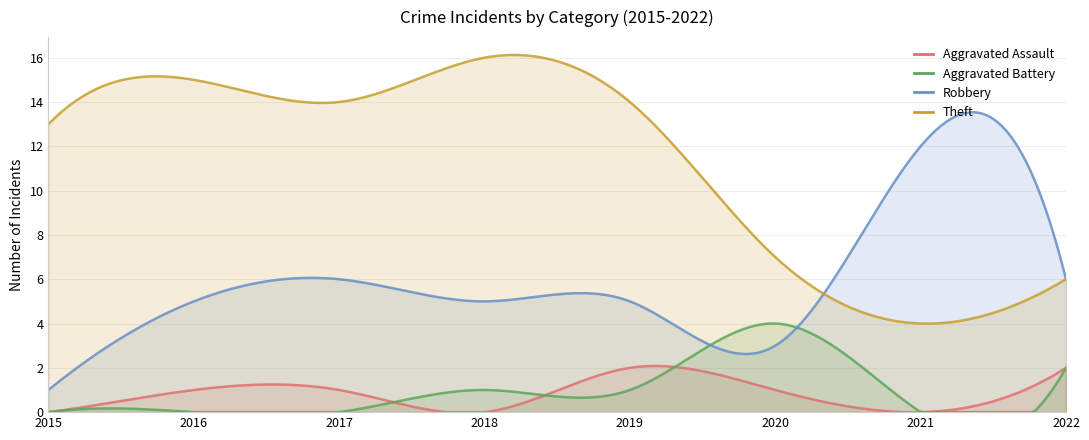

Is it true that Aggravated Battery equals 4 at 2020?

True